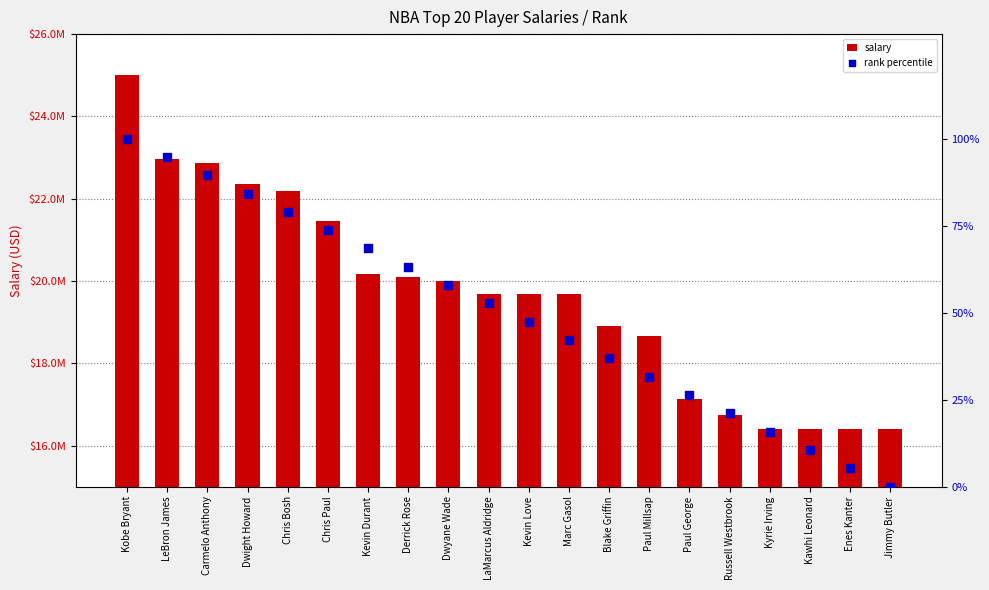

Which series contains the lowest Y value?

rank percentile